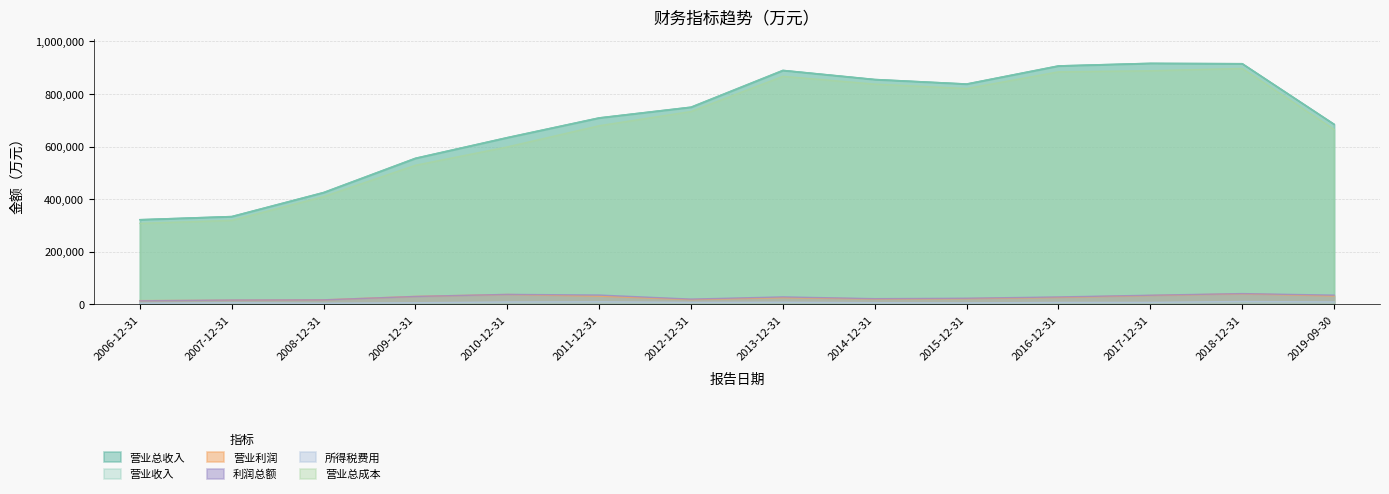

At which label is 营业收入 closest to 619608?

2010-12-31